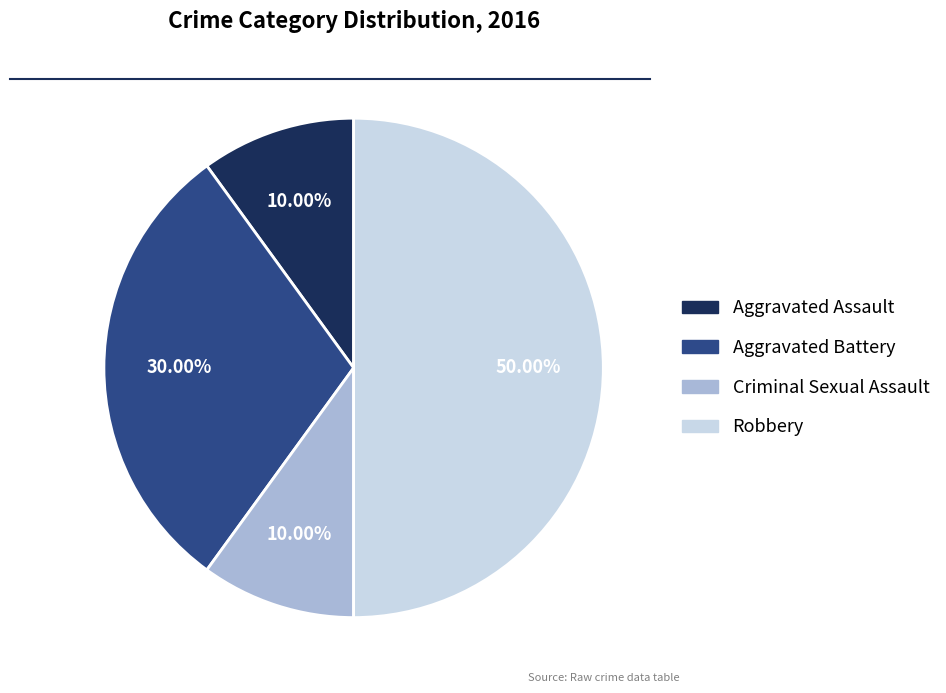

How many segments does this pie chart have?

4